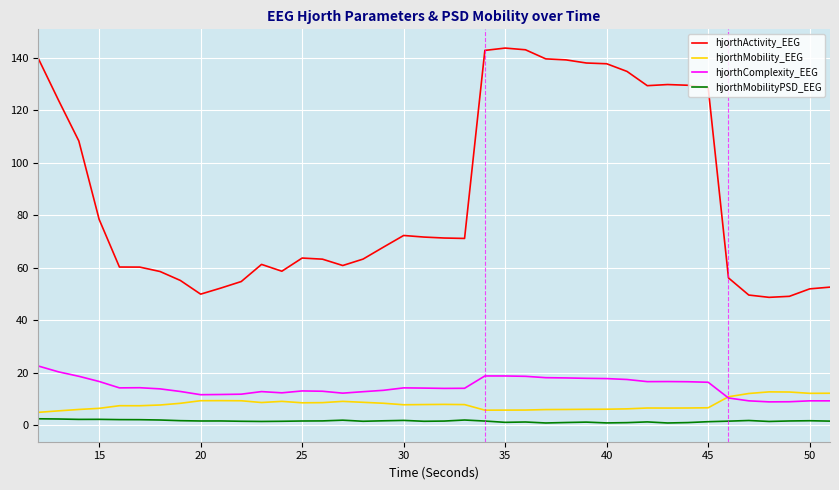

Which series has the largest total across all categories?

hjorthActivity_EEG